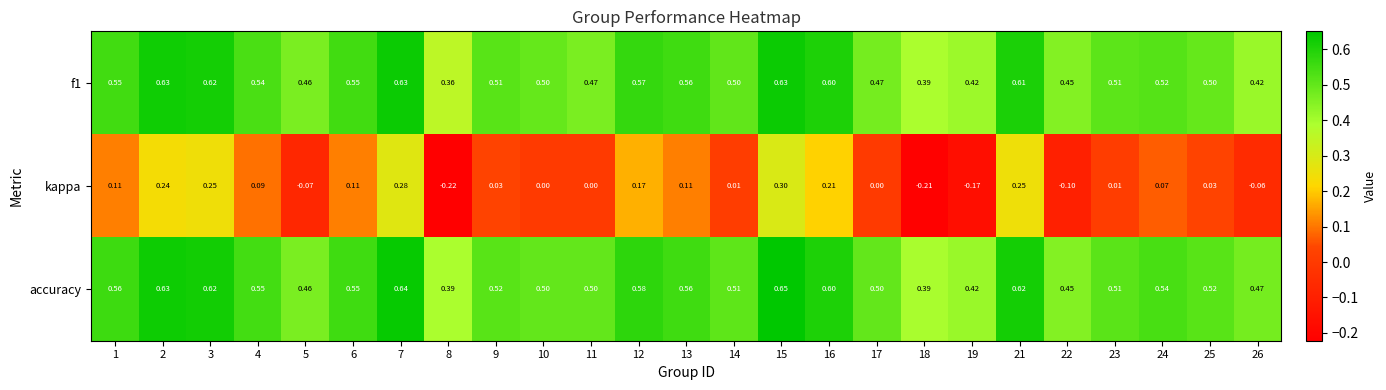

Which series has the largest total across all categories?

accuracy